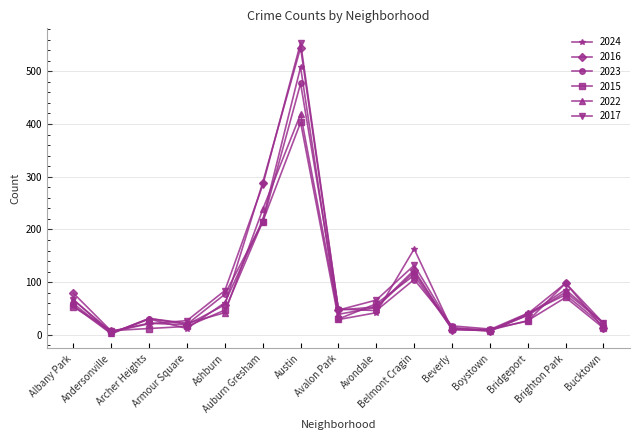

At how many categories does at least one series exceed 143?

3